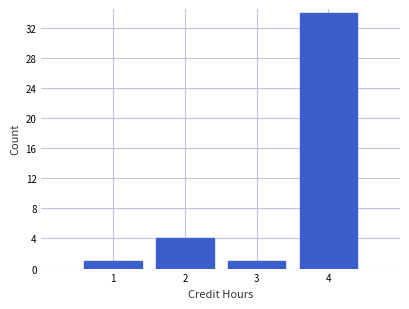

How tall is the bar that spans 0.5 to 1.5 on the x-axis? The values are not printed on the chart, so give them approximately, as read against the axis.

1